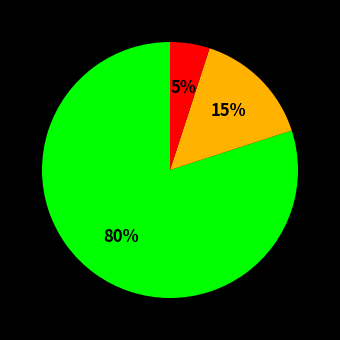

To the nearest percent, what is the average slice percentage?

33%